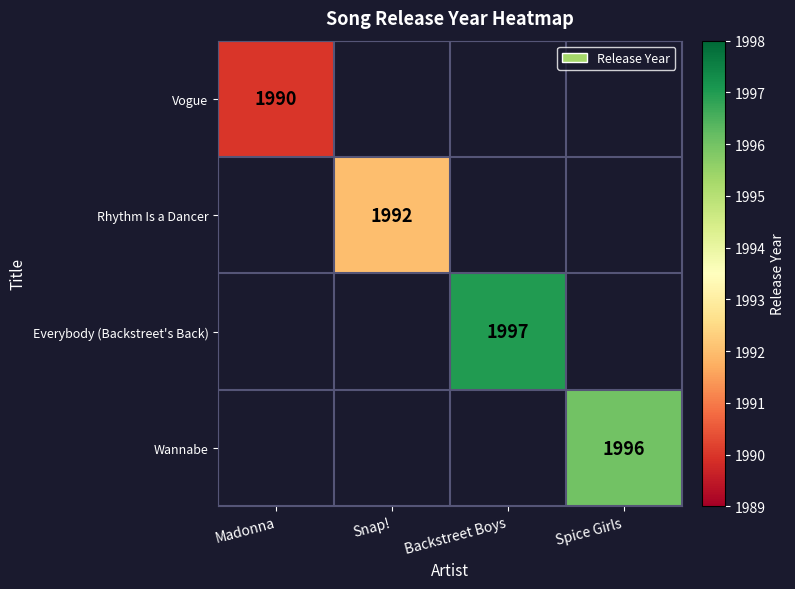

Is it true that Wannabe equals 1056 at Spice Girls?

False